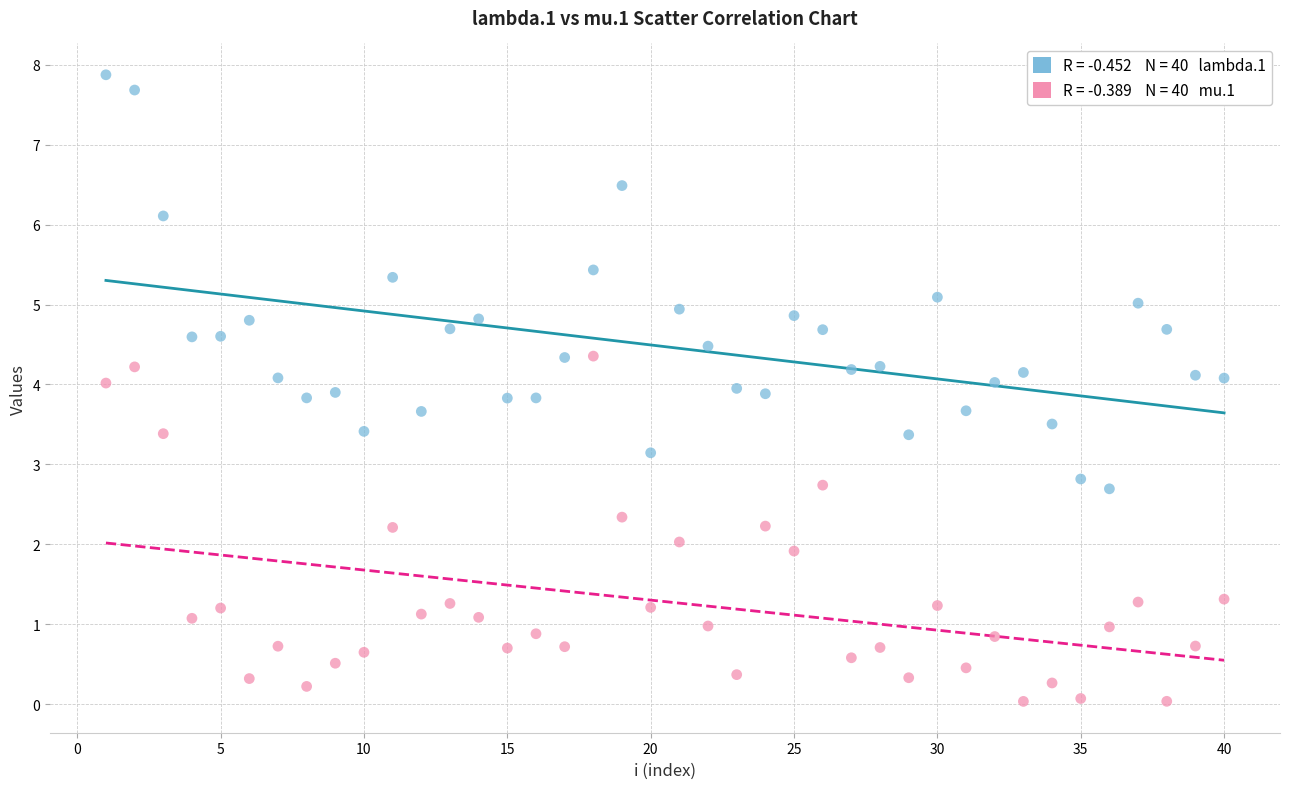

Across all data points, what is the range of X values (max minus min)?

39.0